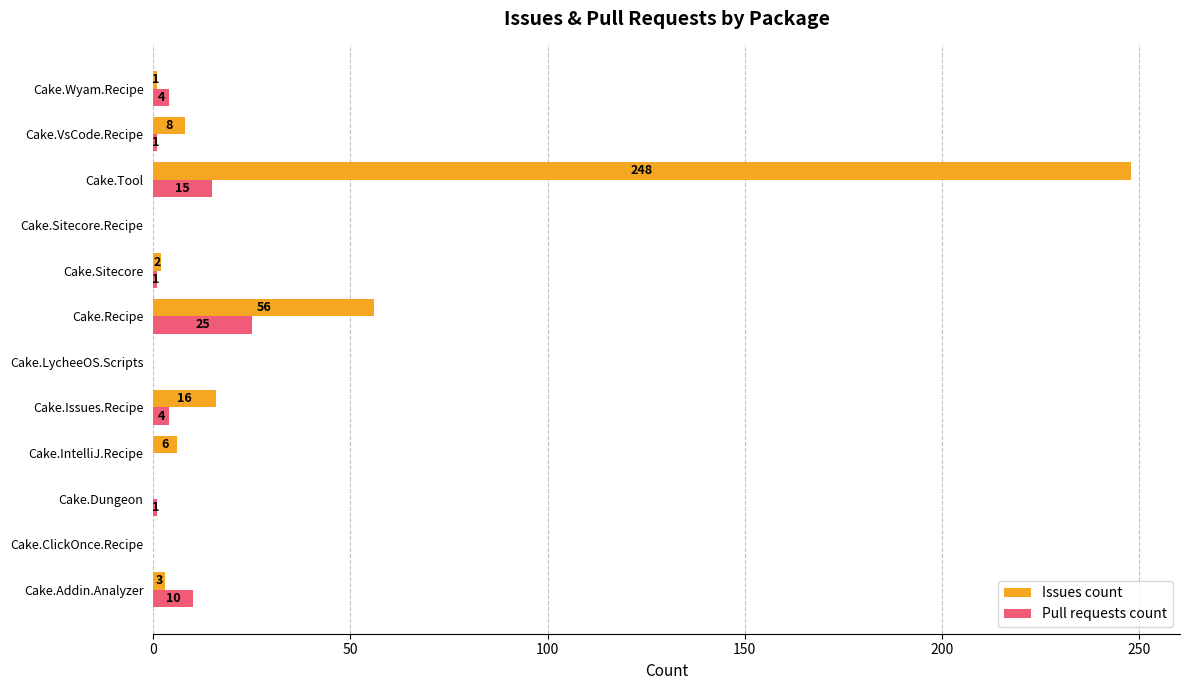

Which series has the largest total across all categories?

Issues count